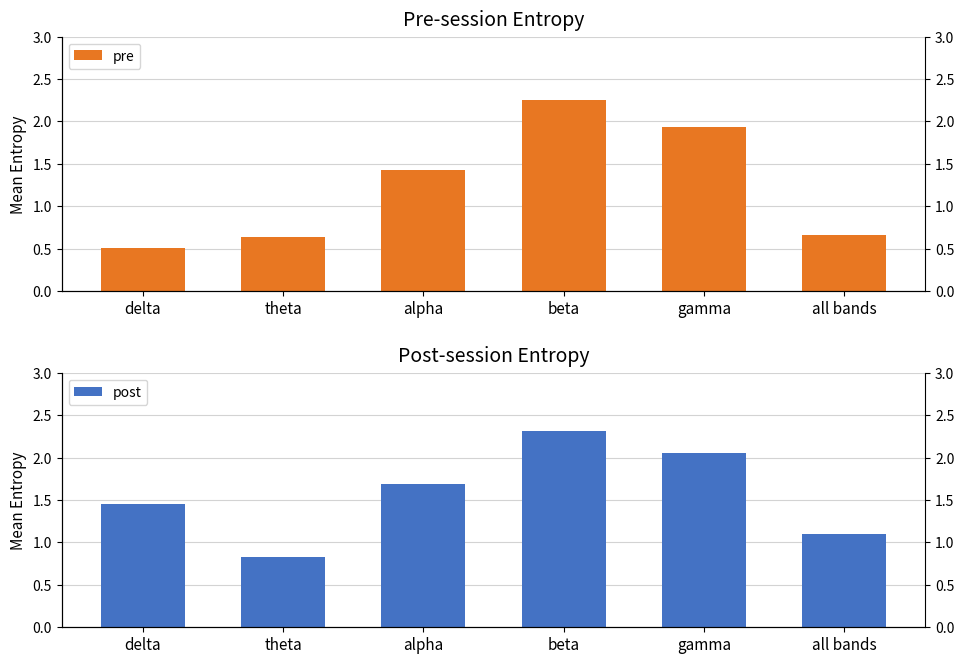

What are all the series names shown in the legend?

pre, post